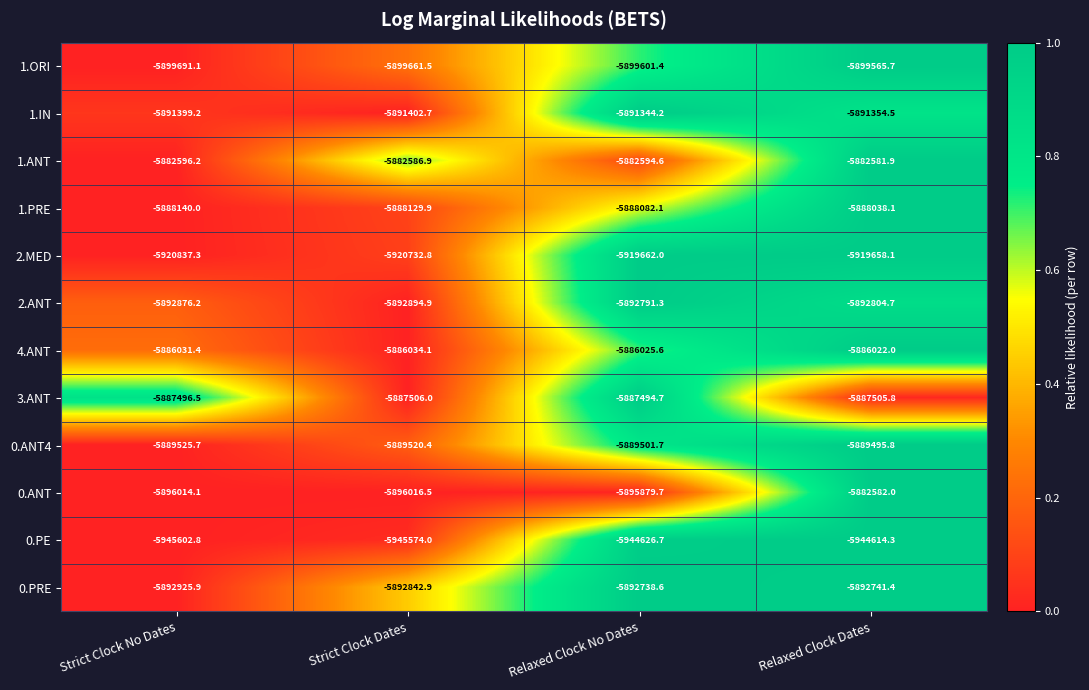

Which series has the largest total across all categories?

1.ANT